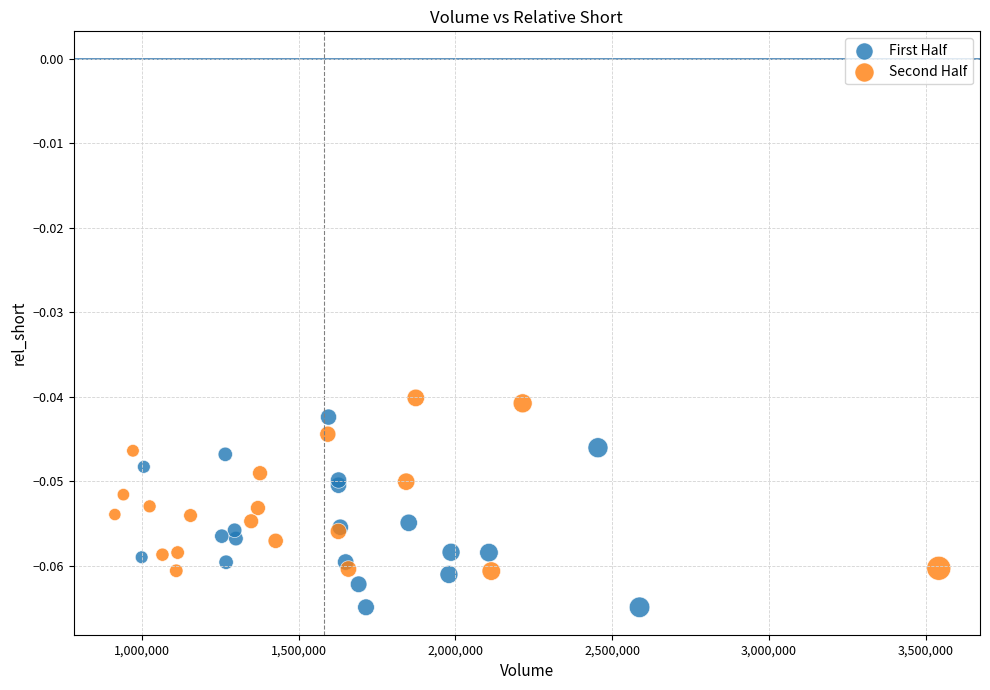

Which series contains the lowest Y value?

First Half